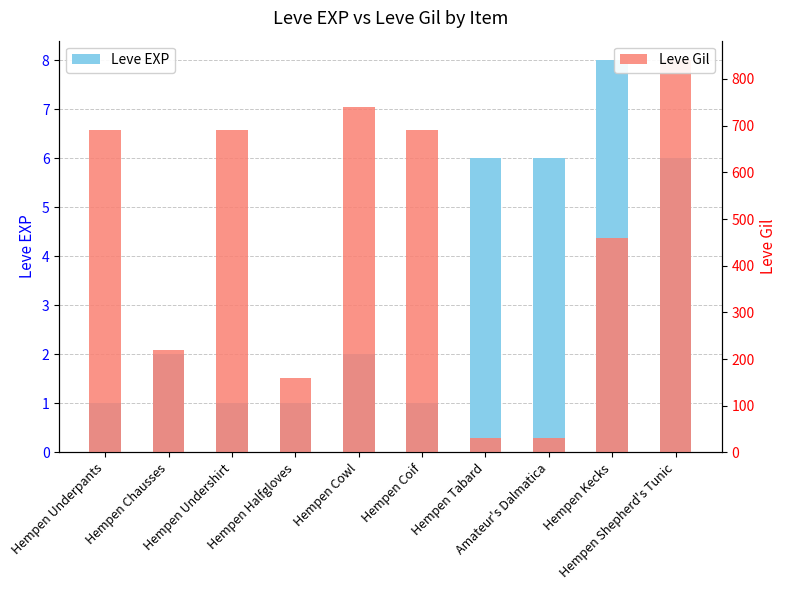

Which series has the largest range (max minus min)?

Leve Gil